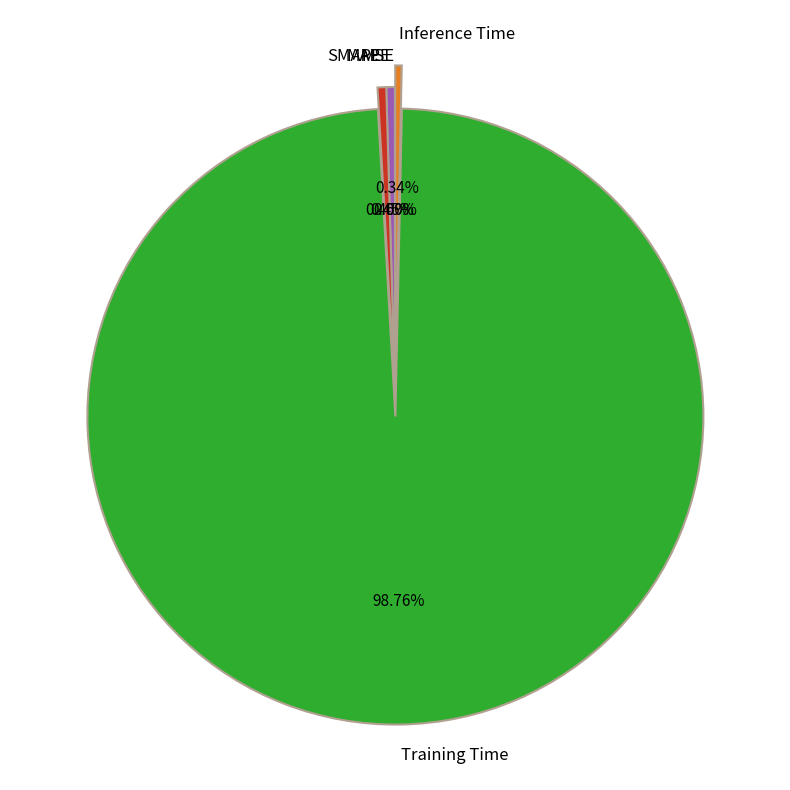

Which category accounts for the majority?

Training Time